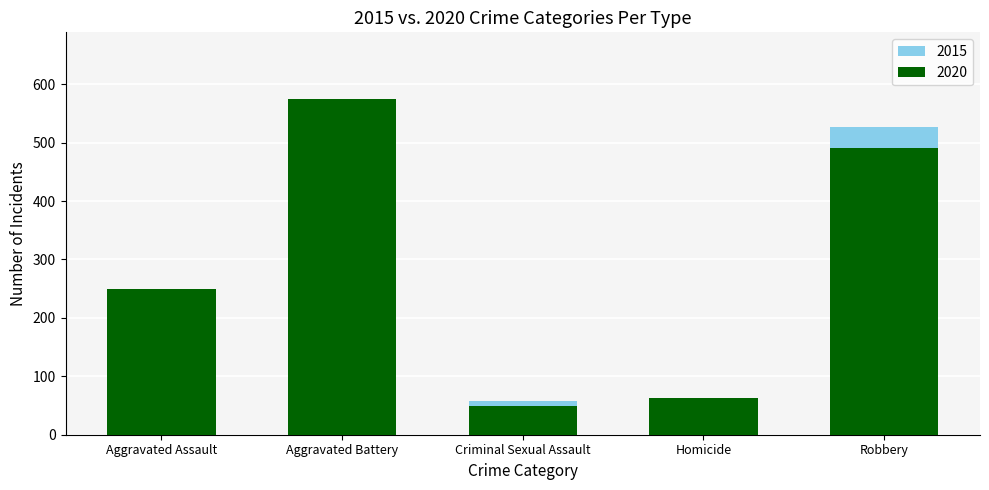

Which has a higher value, Aggravated Assault or Criminal Sexual Assault?

Aggravated Assault